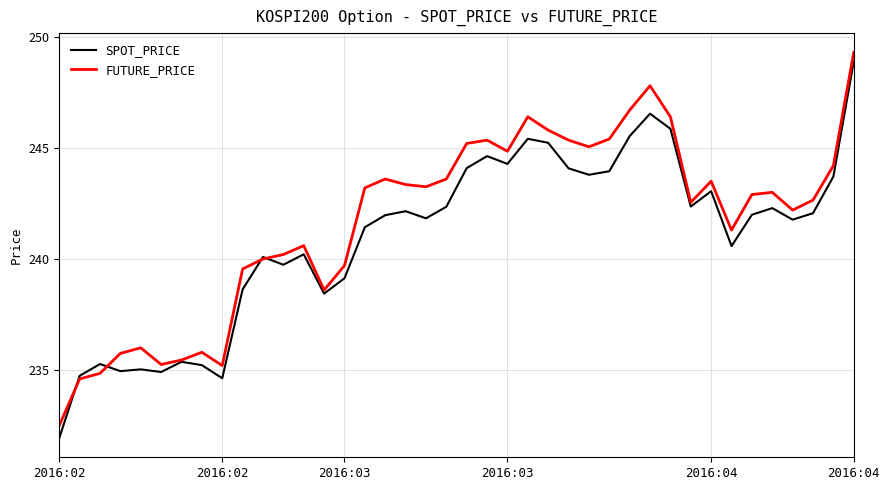

List the series in order of their peak value, lowest first.

SPOT_PRICE, FUTURE_PRICE